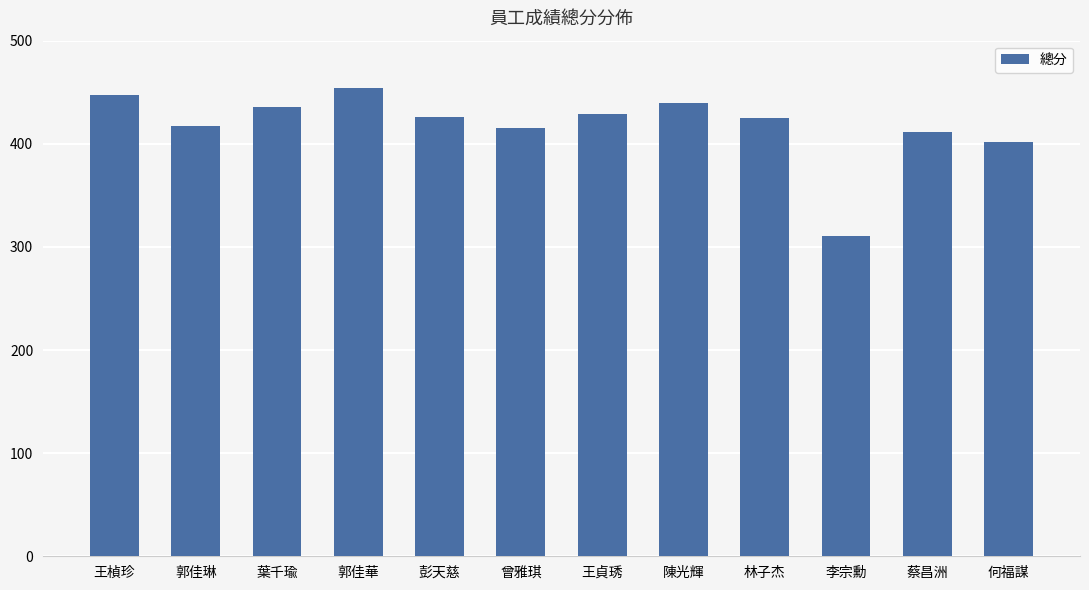

What is the difference between the maximum and minimum values?

143